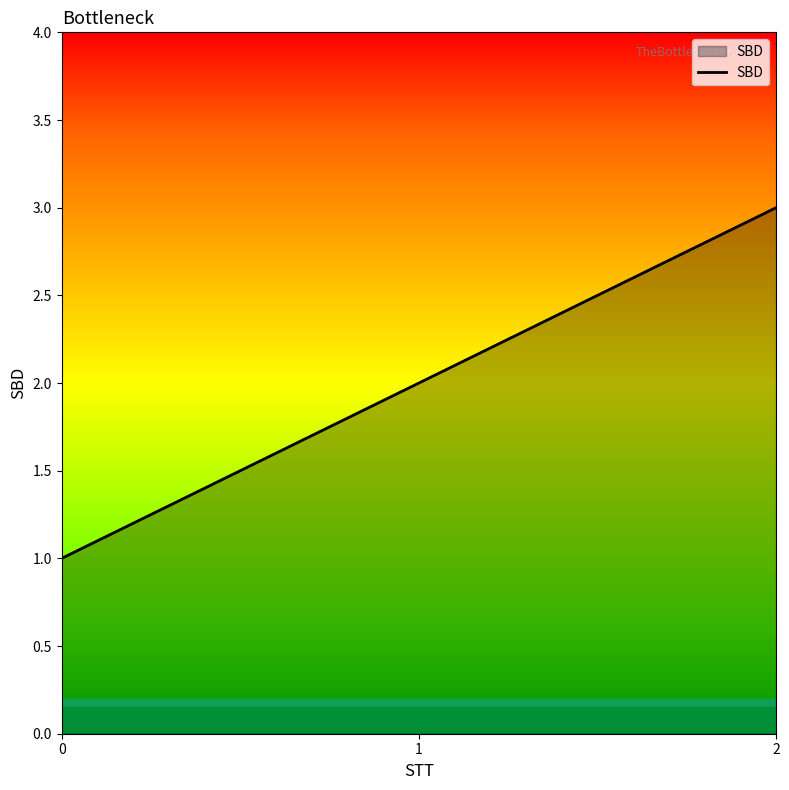

True or false: the data shows 3 at 2.

True